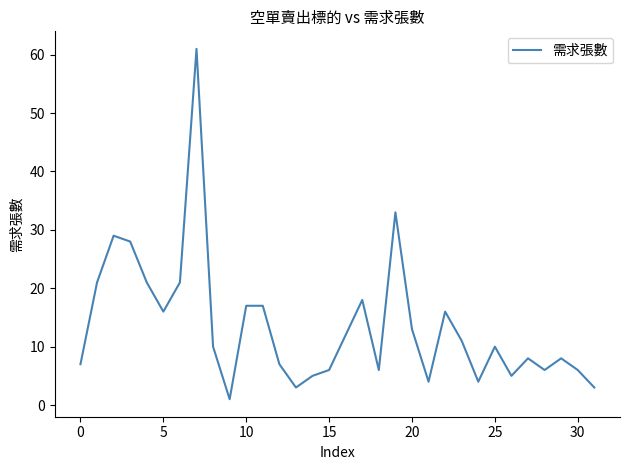

What is the maximum value shown in the chart?

61